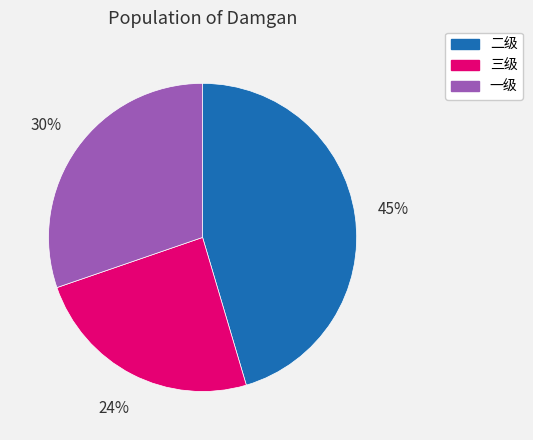

Do 二级 and 一级 together represent more than half of the pie?

Yes